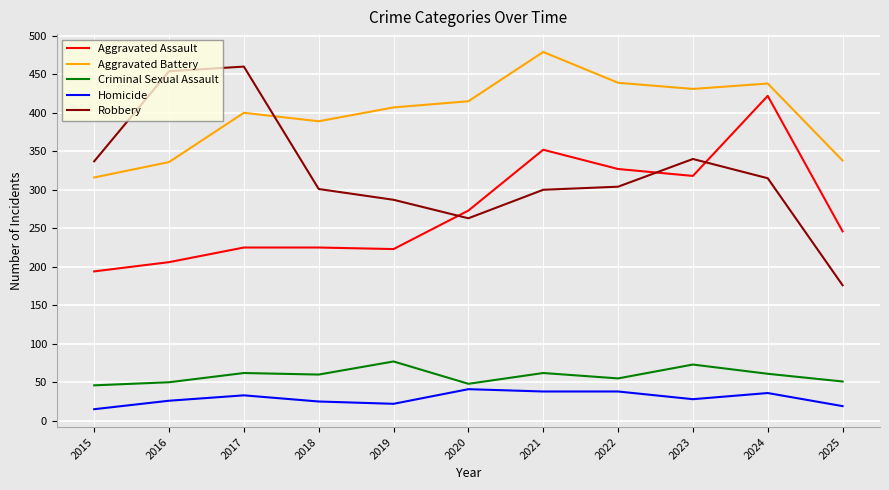

Is it true that Aggravated Assault equals 131 at 2016?

False